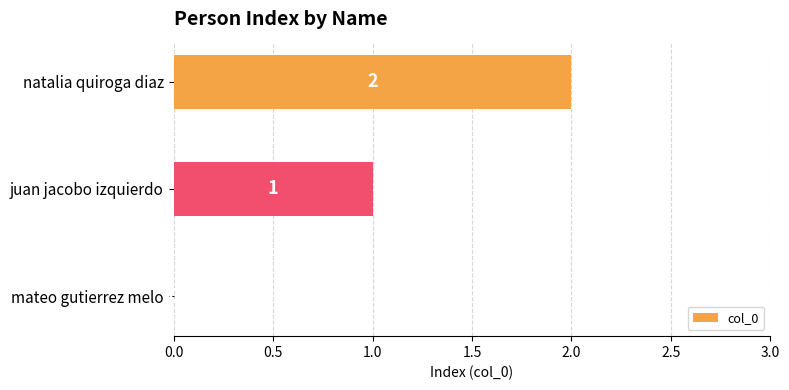

Where is the data nearest to the value 1?

juan jacobo izquierdo